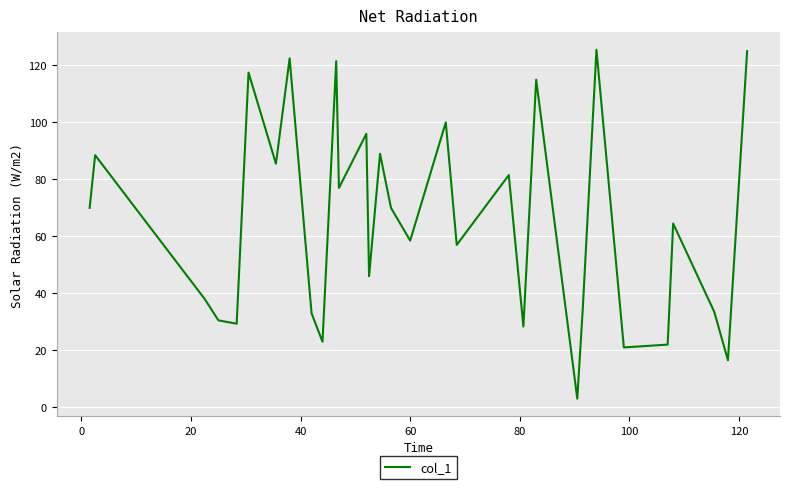

What is the greatest value displayed?

125.5